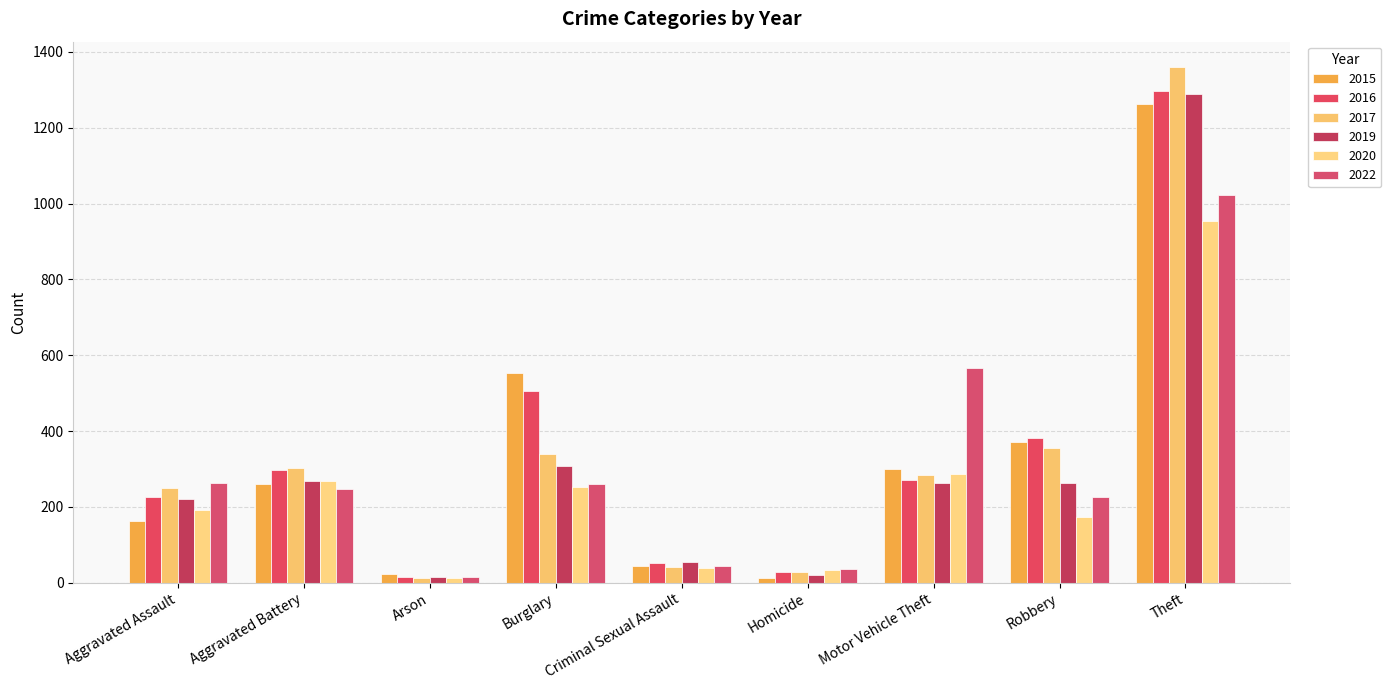

Between Aggravated Assault and Aggravated Battery, which series saw the biggest shift?

2015